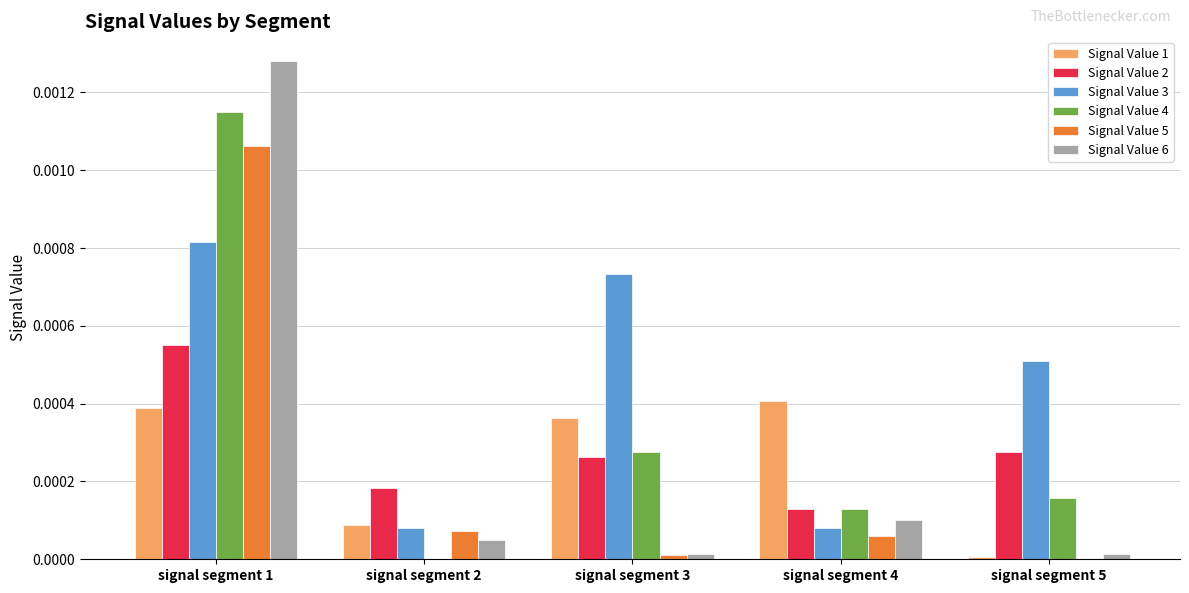

What are all the series names shown in the legend?

Signal Value 1, Signal Value 2, Signal Value 3, Signal Value 4, Signal Value 5, Signal Value 6